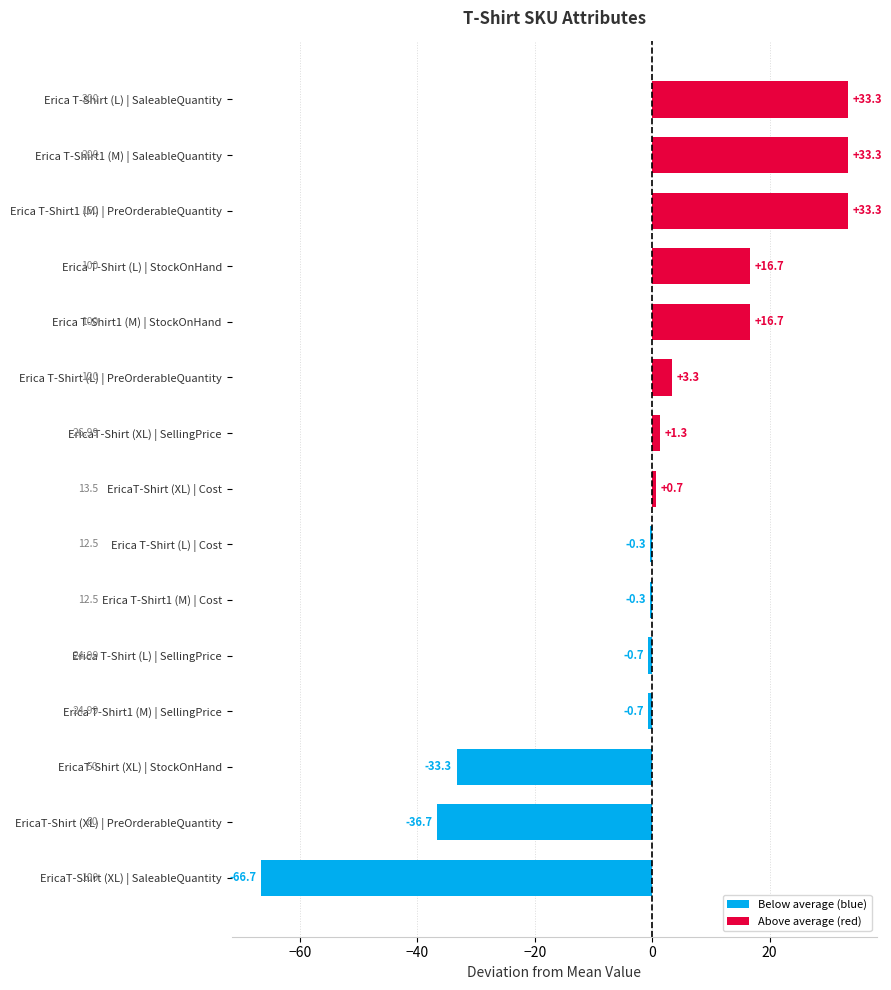

What is the greatest value displayed?

33.3